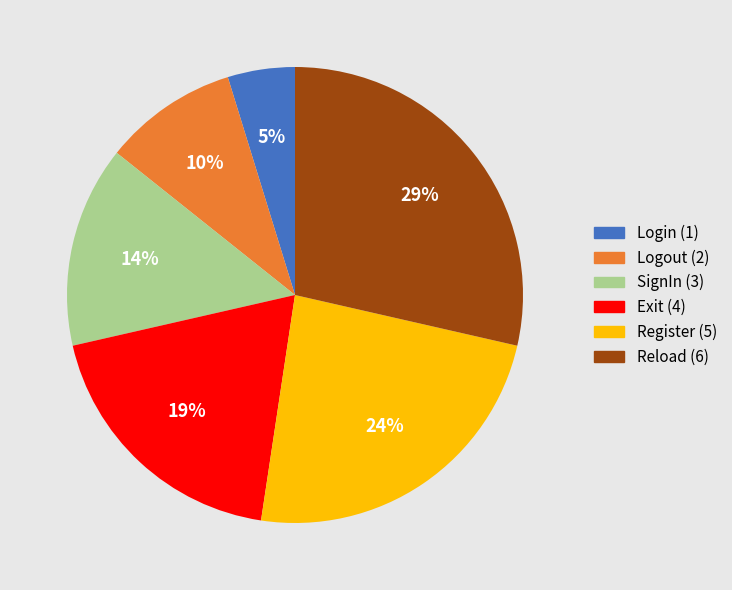

Between Exit and SignIn, which is larger?

Exit